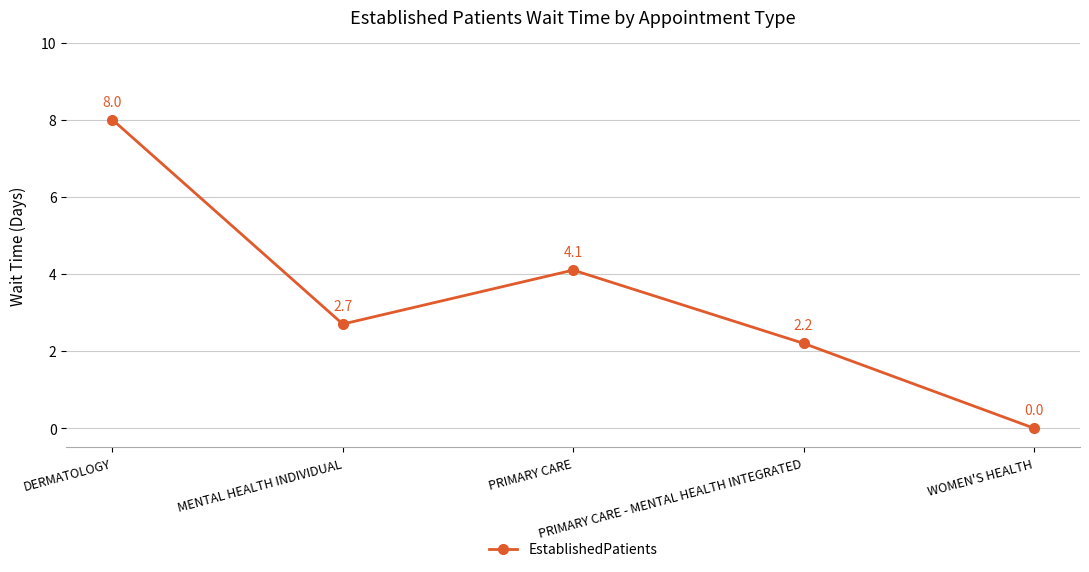

Rank the categories by value from lowest to highest.

WOMEN'S HEALTH, PRIMARY CARE - MENTAL HEALTH INTEGRATED, MENTAL HEALTH INDIVIDUAL, PRIMARY CARE, DERMATOLOGY